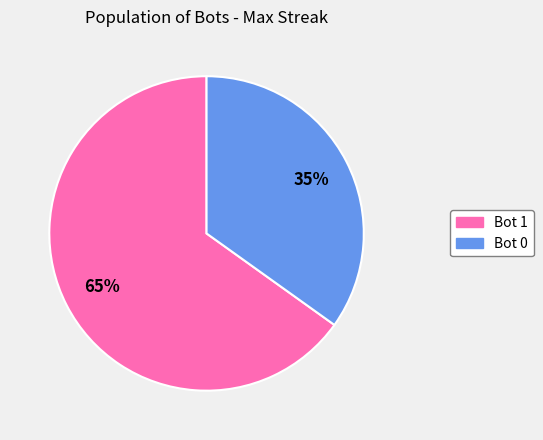

To the nearest percent, what is the average slice percentage?

50%